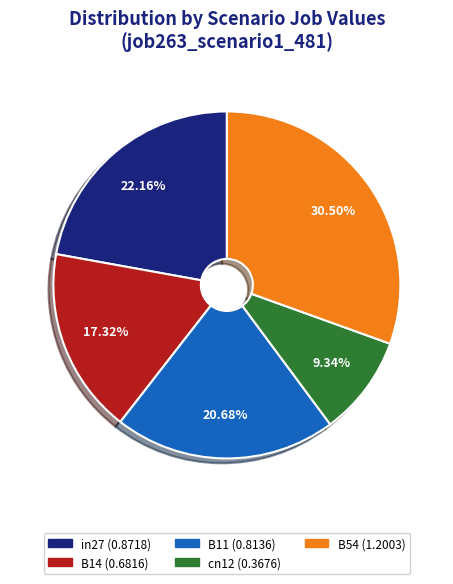

What is the total percentage of B11 and B54?

51.2%